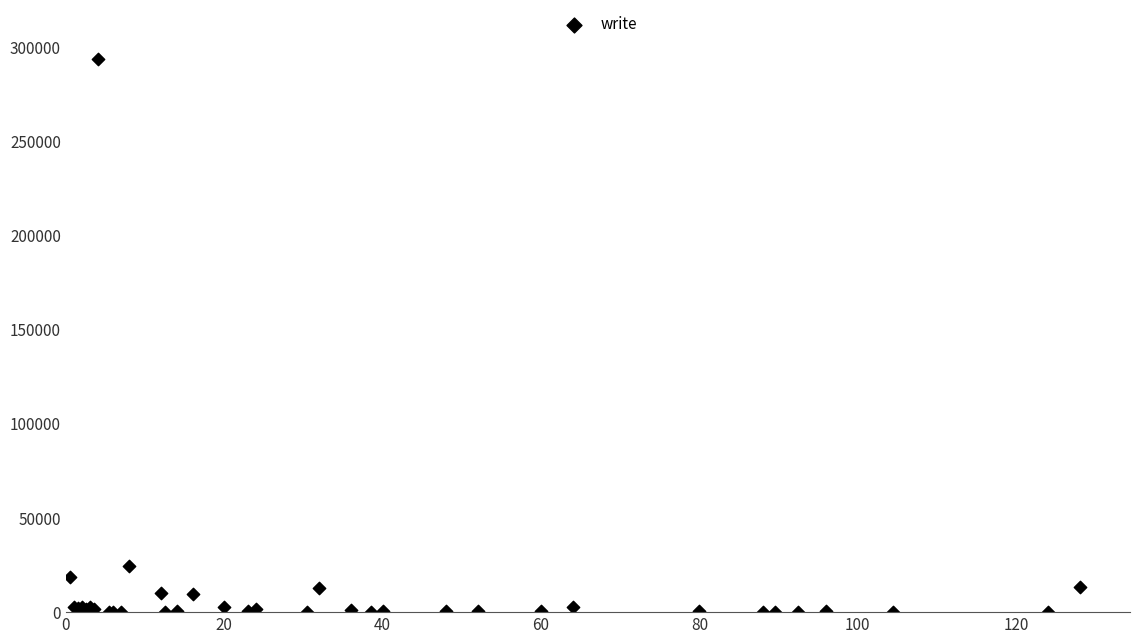

What Y value in the scatter plot is closest to 146901?

24584